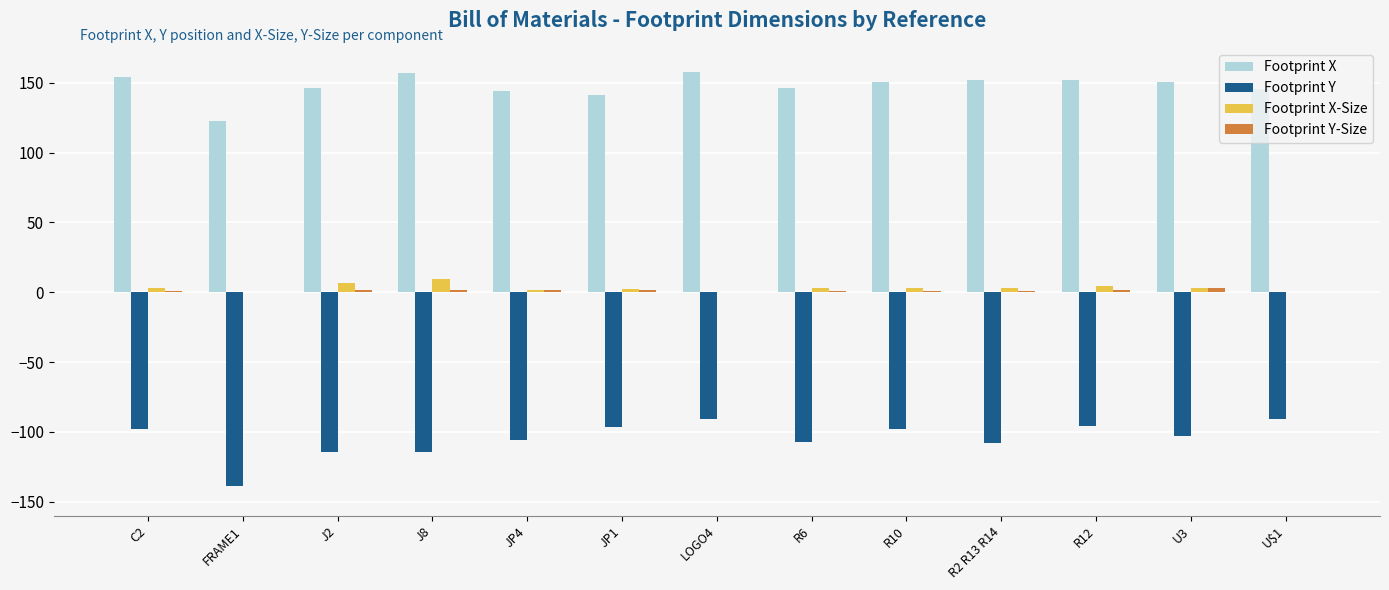

What is the maximum value for Footprint X?

158.0